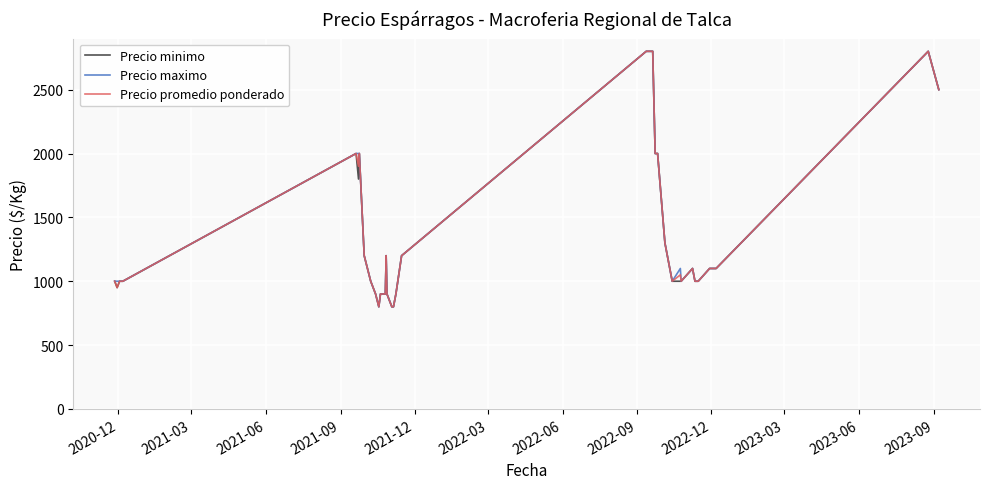

True or false: Precio maximo and Precio promedio ponderado intersect in this chart.

False